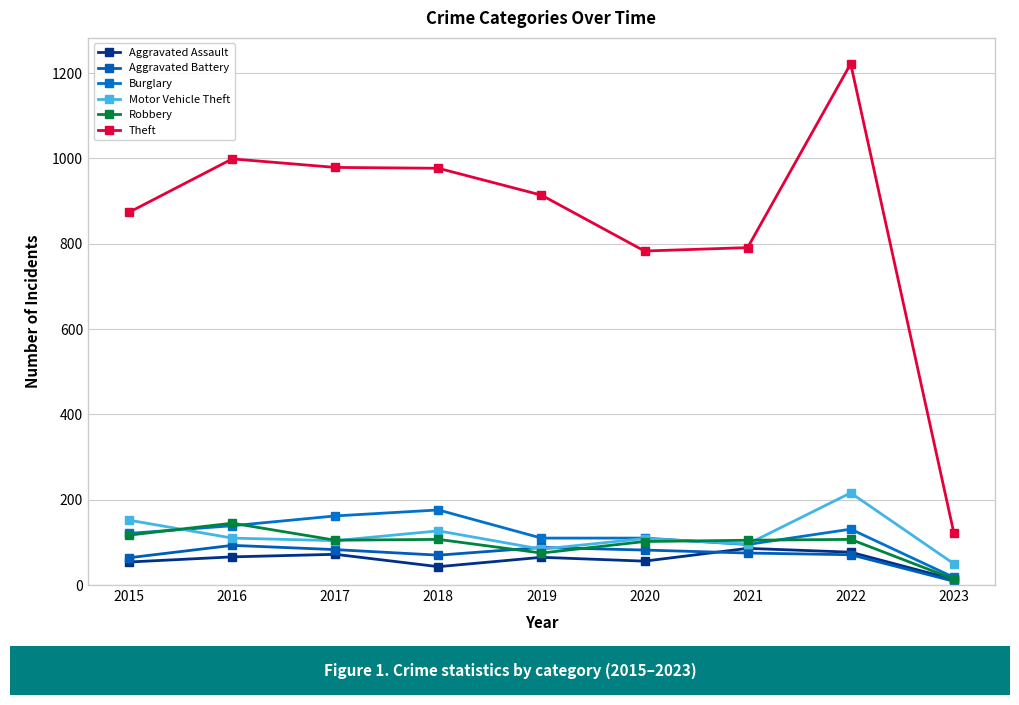

Is it true that Aggravated Assault equals 21 at 2015?

False